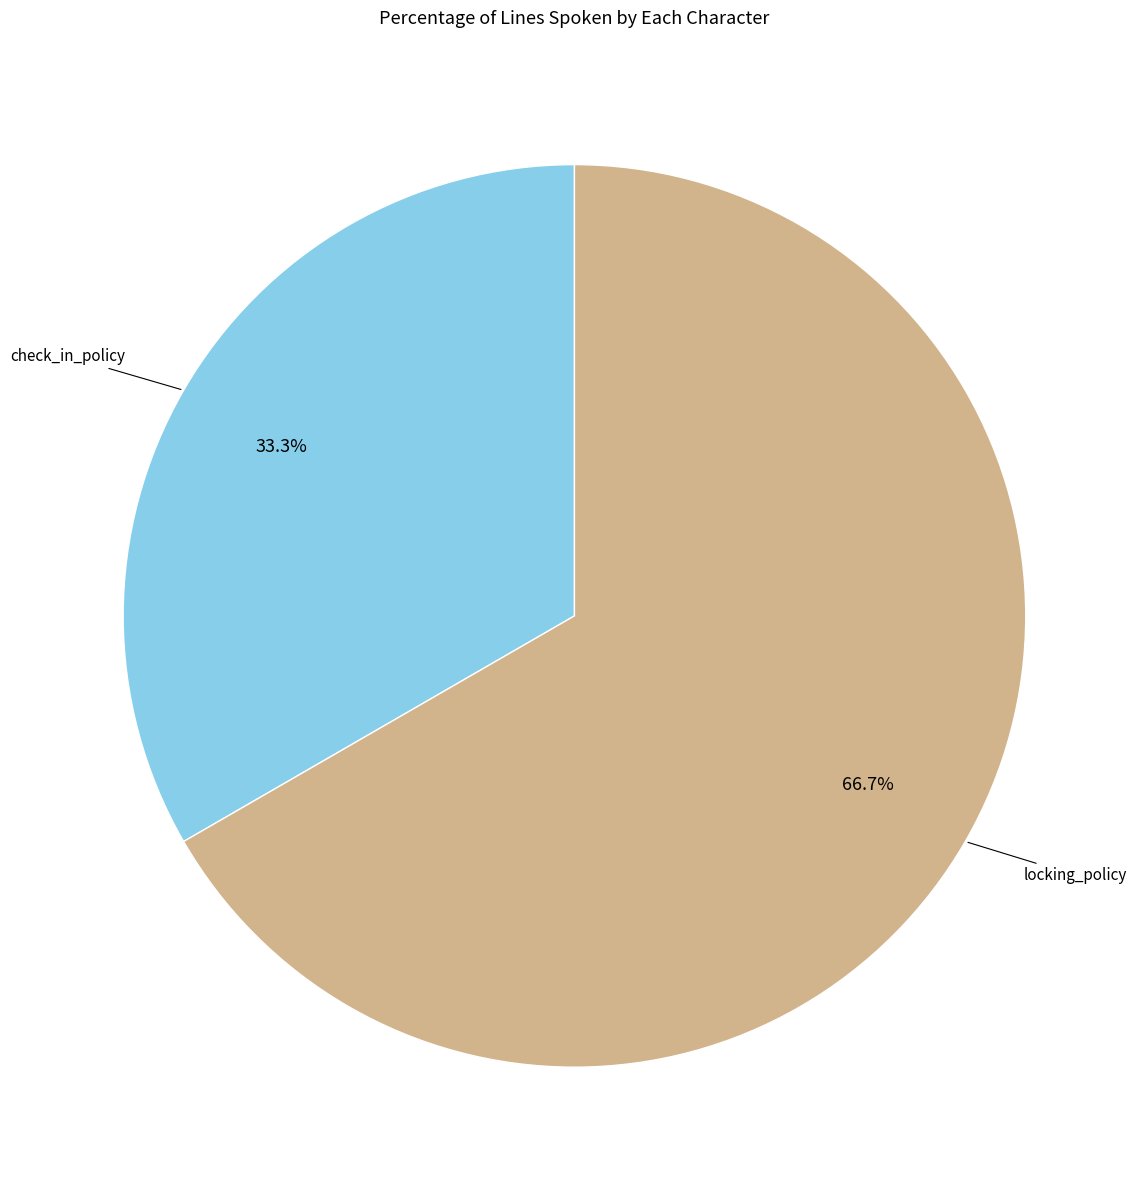

Which category has the biggest portion of the pie?

locking_policy